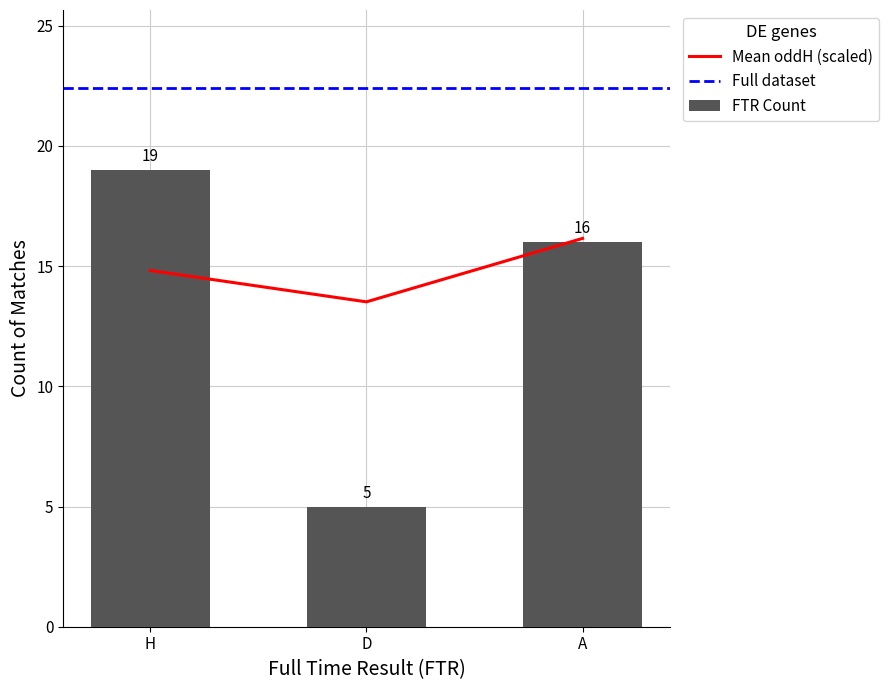

How many values are below 14?

1